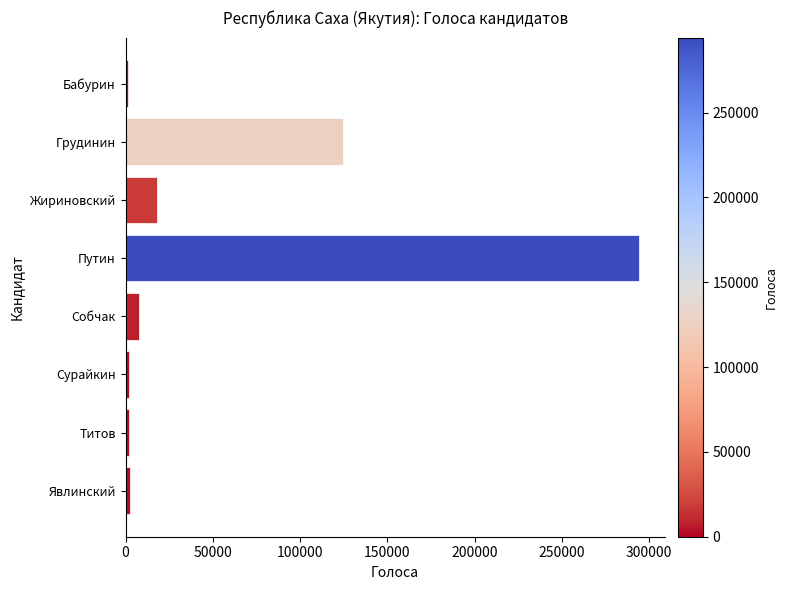

What is the sum of all values?

452288